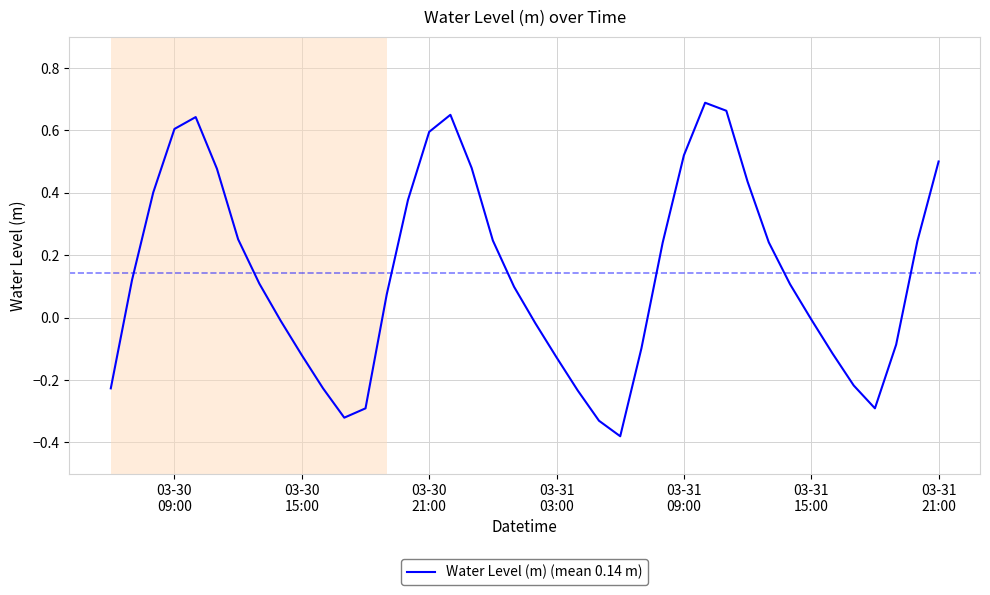

How many lines are shown in the chart?

1